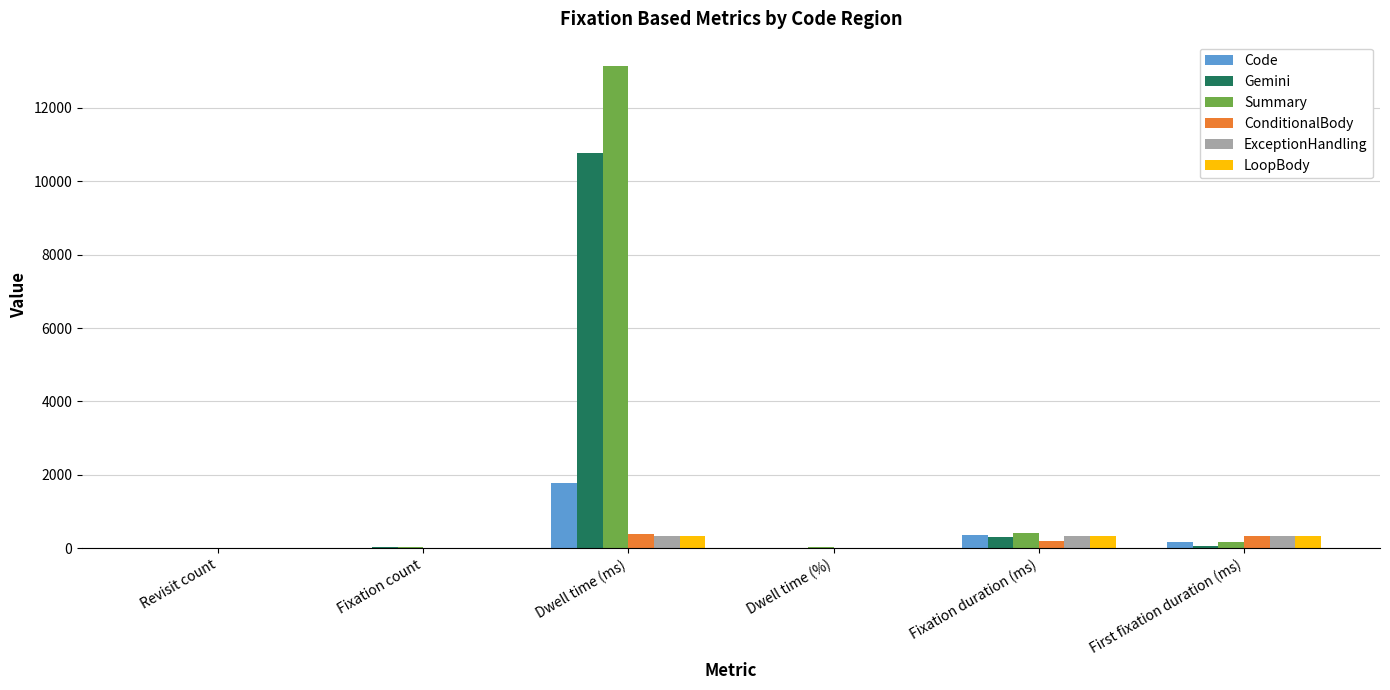

Between Dwell time (ms) and Dwell time (%), which series saw the biggest shift?

Summary